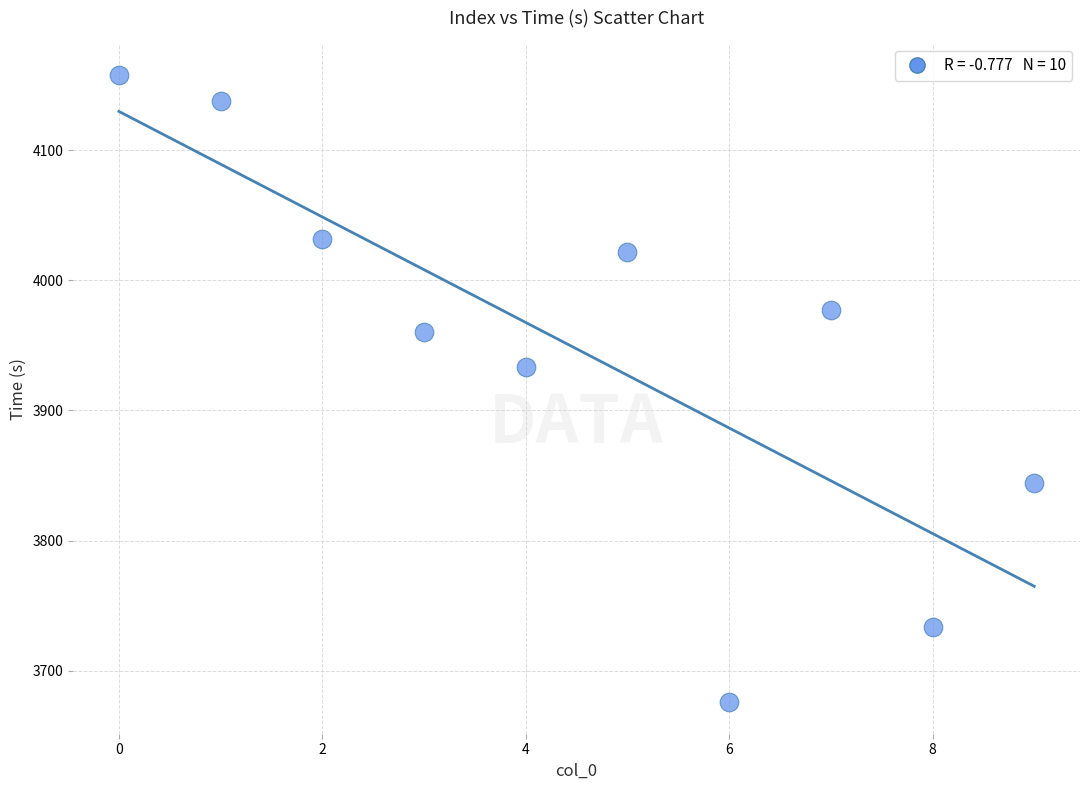

What is the average Y value?

3947.3